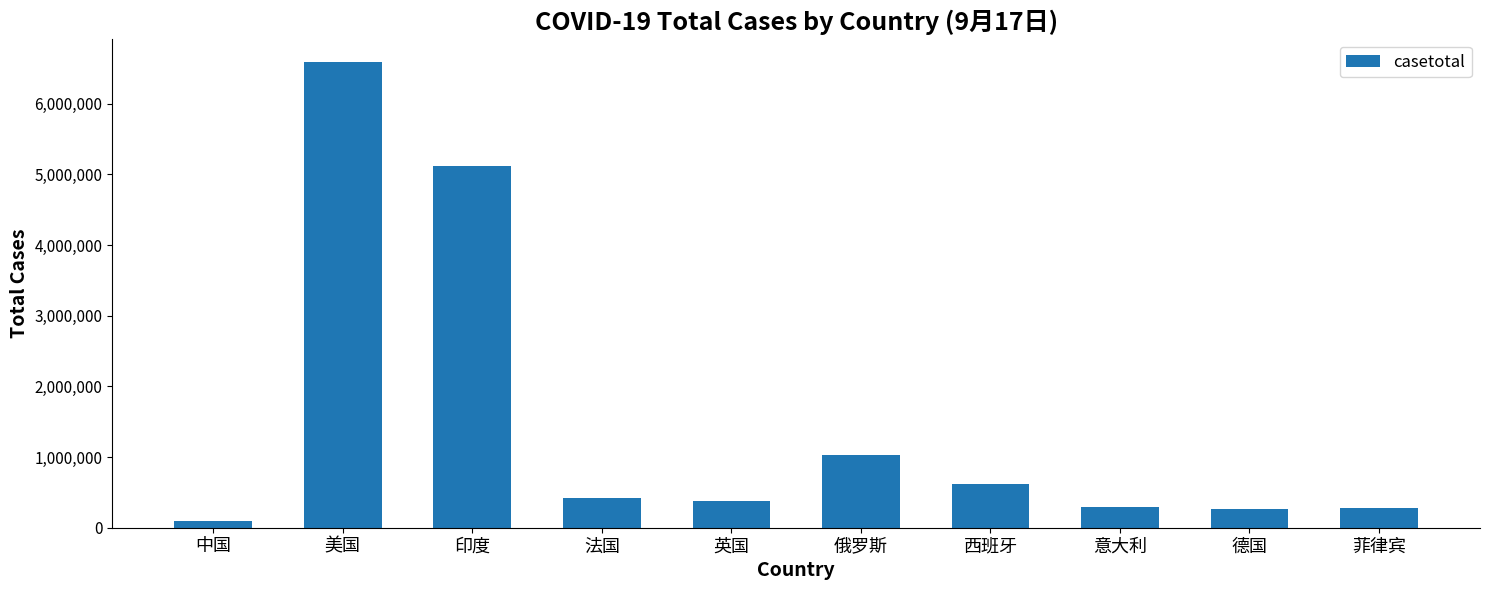

True or false: the data shows 6590792 at 美国.

True